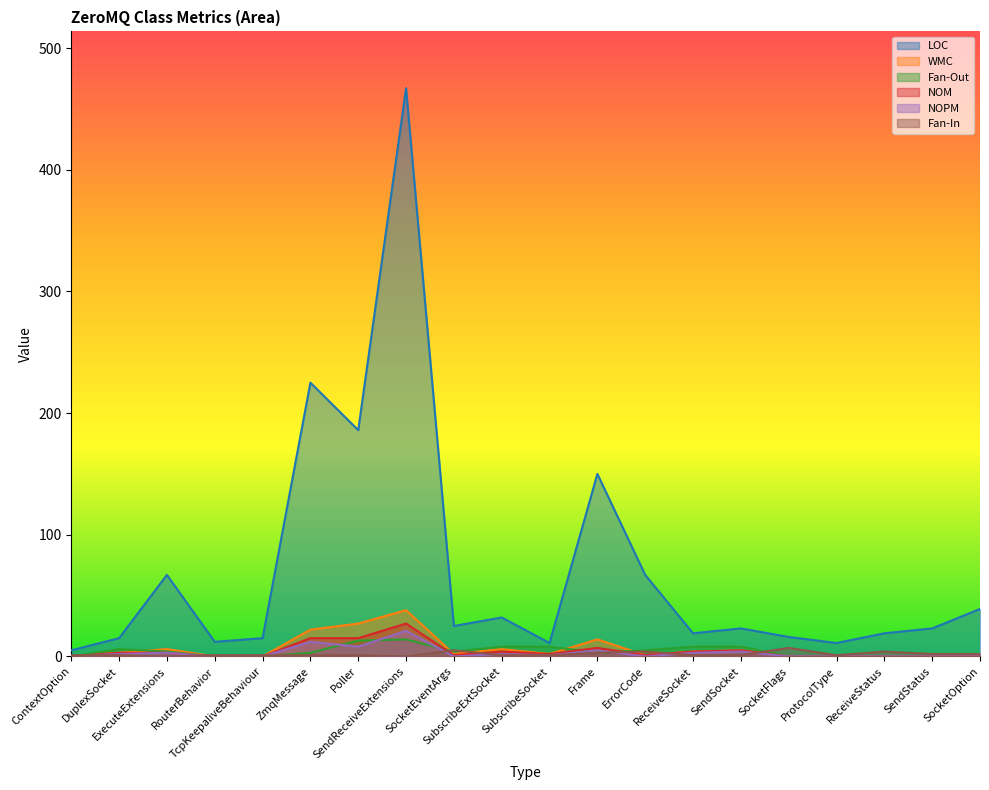

Reading left to right, extract all data points from this chart.

LOC: 5	15	67	12	15	225	186	467	25	32	11	150	67	19	23	16	11	19	23	39
WMC: 0	3	6	0	0	22	27	38	2	6	2	14	1	4	5	0	0	0	0	0
Fan-Out: 0	6	4	0	0	3	13	14	4	8	8	3	5	8	8	0	0	0	0	0
NOM: 0	3	3	0	0	15	15	27	1	4	2	7	1	4	5	0	0	0	0	0
NOPM: 0	2	3	0	0	12	8	21	0	2	1	5	0	3	4	0	0	0	0	0
Fan-In: 1	1	0	1	1	1	1	0	5	1	1	3	4	1	1	7	1	4	2	2